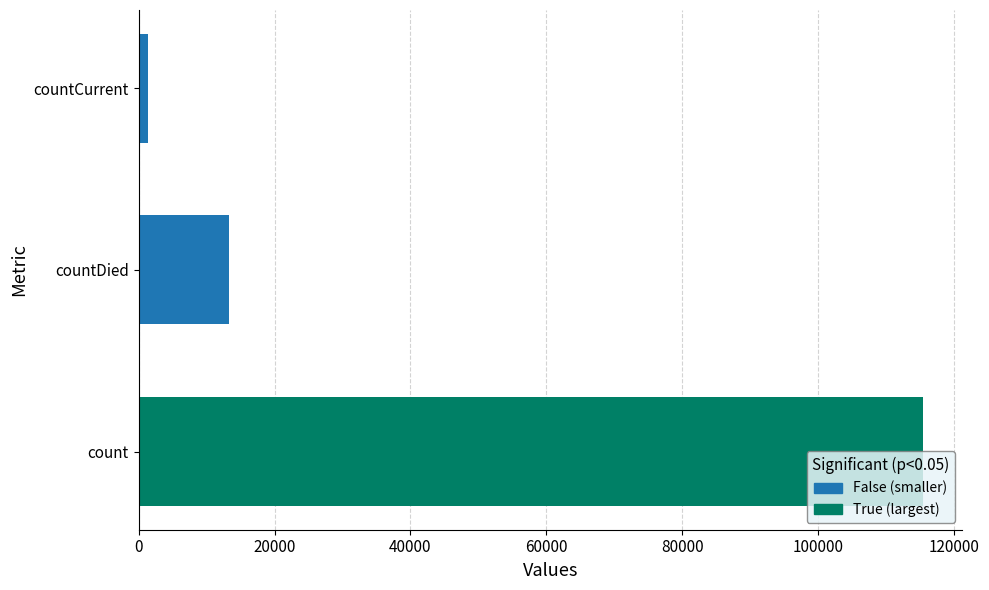

The value at countDistinctHospno is 73262. True or false?

False